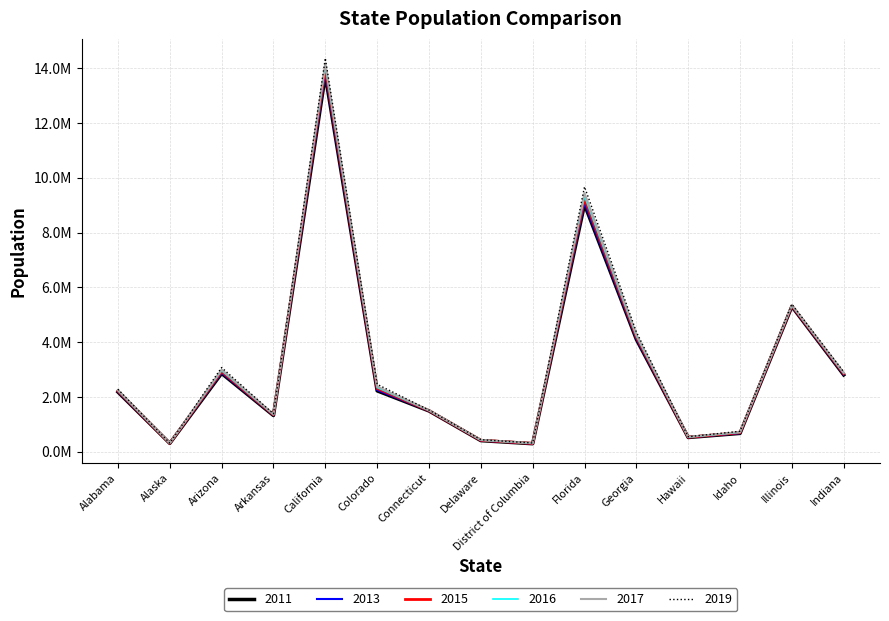

Is this an area chart (filled region under the line)?

No